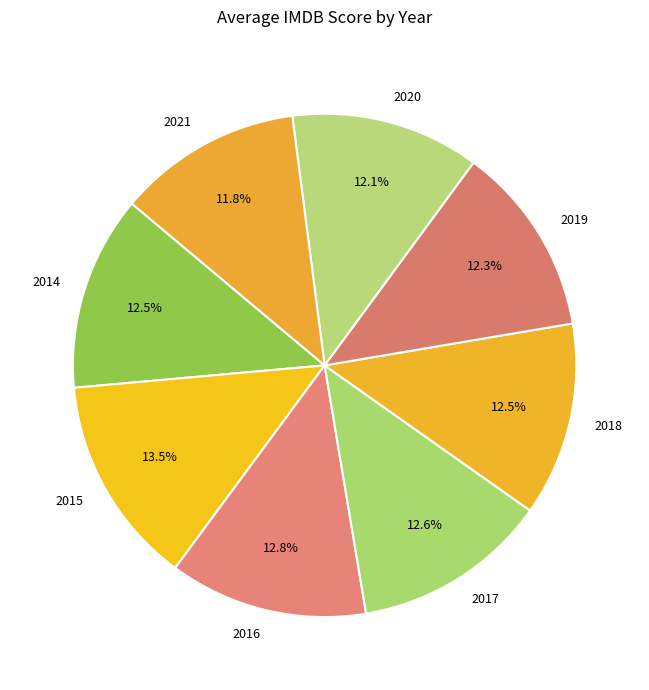

Count the number of slices in the pie.

8